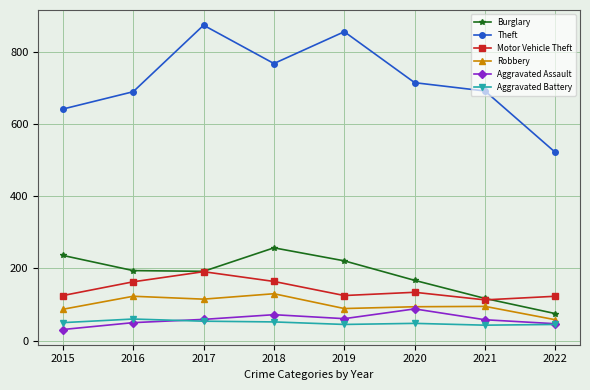

The Aggravated Battery series shows 50 at 2015. True or false?

True